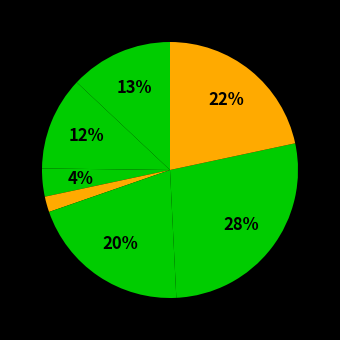

How many slices are in this pie chart?

8